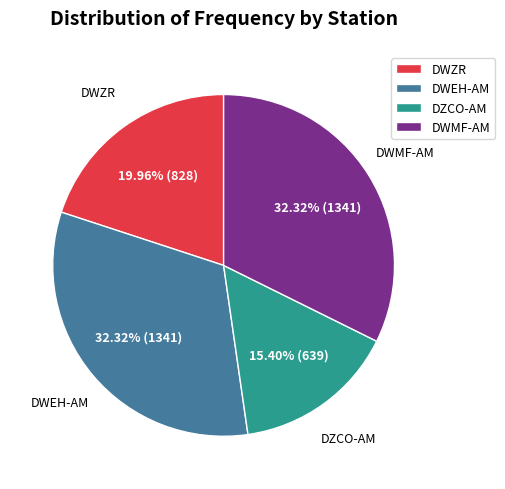

Which slice is the smallest?

DZCO-AM